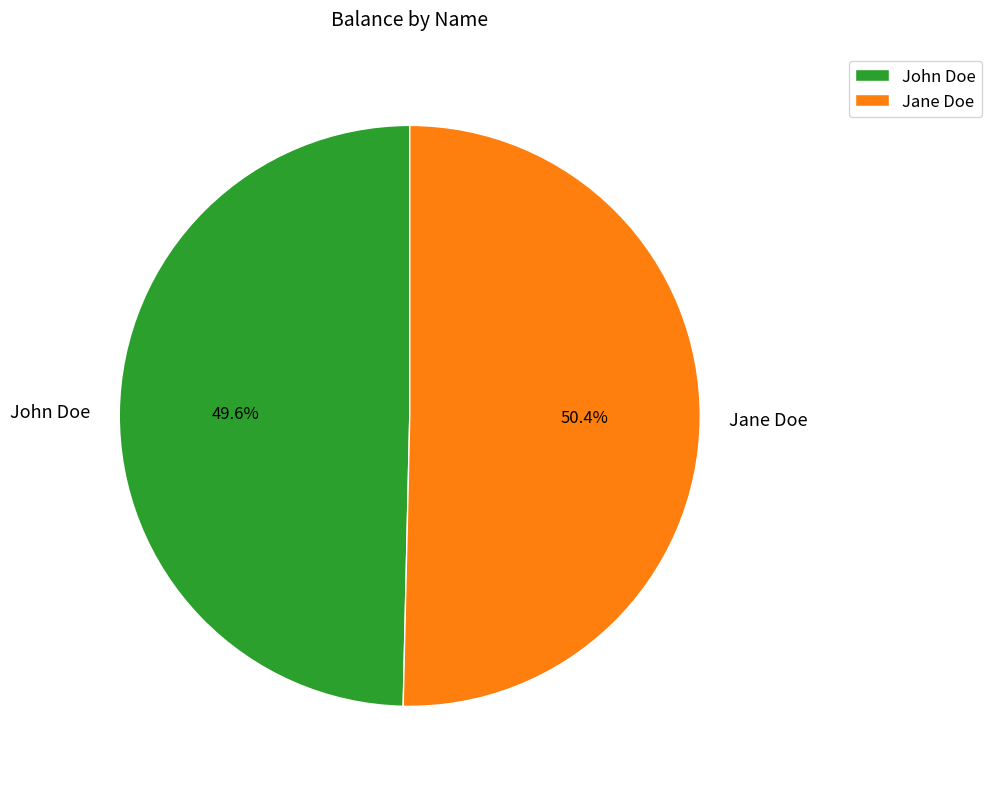

To the nearest percent, what portion does John Doe represent?

50%